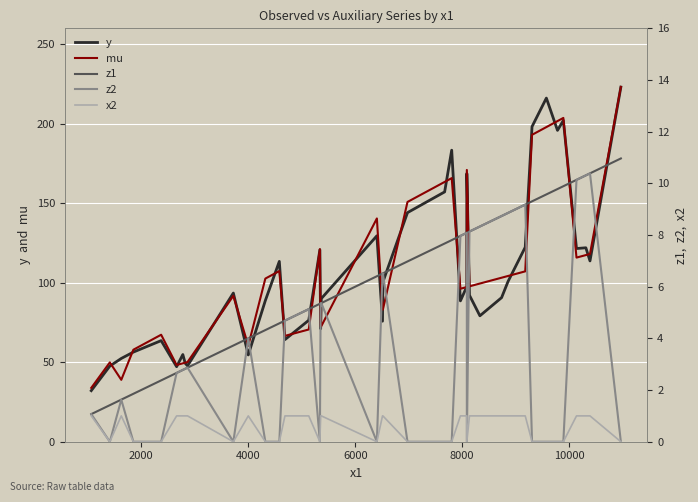

True or false: y and z1 intersect in this chart.

False